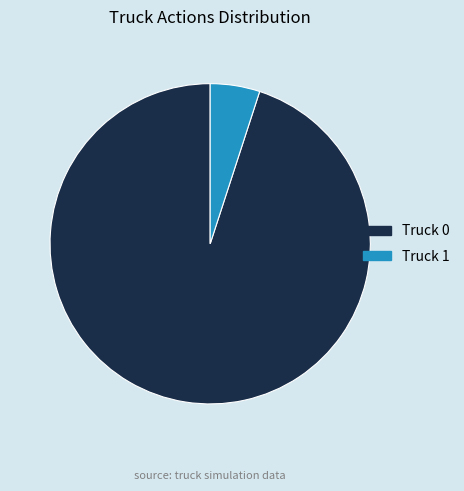

Do Truck 1 and Truck 0 together represent more than half of the pie?

Yes